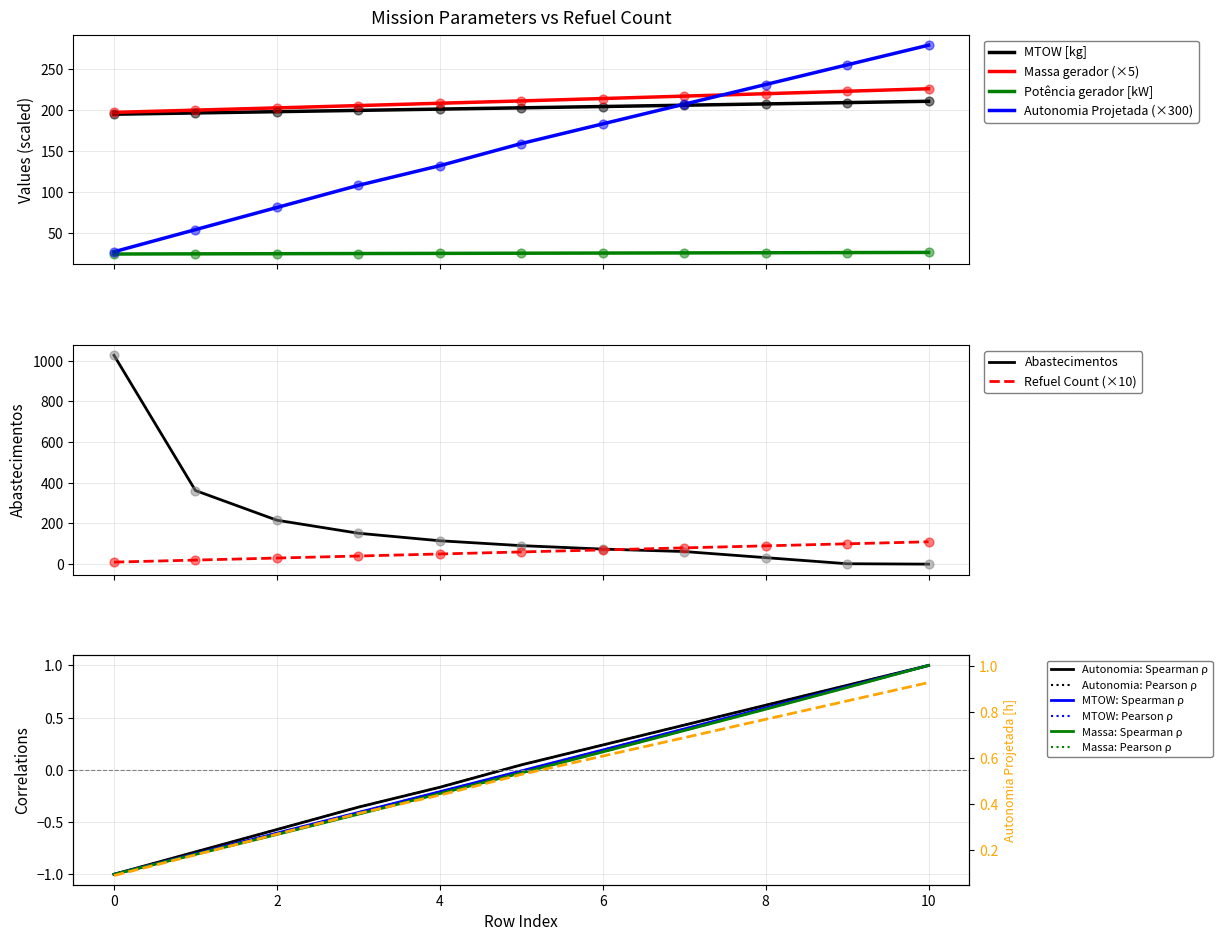

What is the total value across all series at 1?

801.7